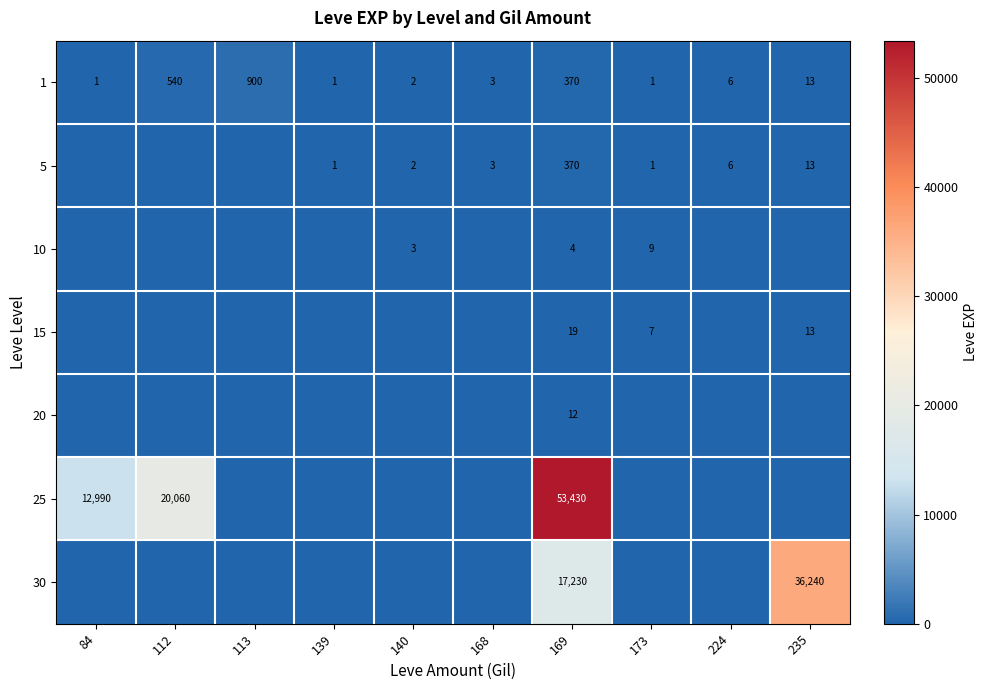

What is the difference between the 1 values at 112 and 168?

537